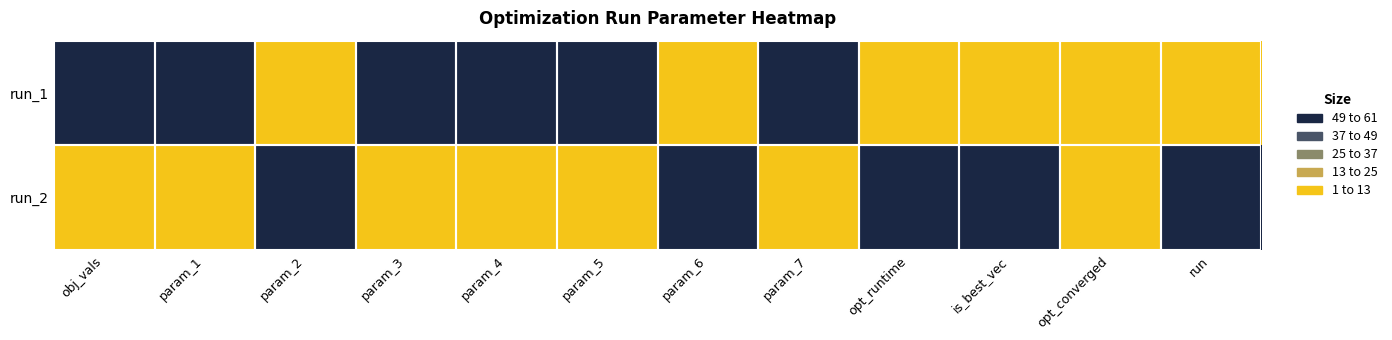

Which has a higher value, opt_runtime or obj_vals?

obj_vals